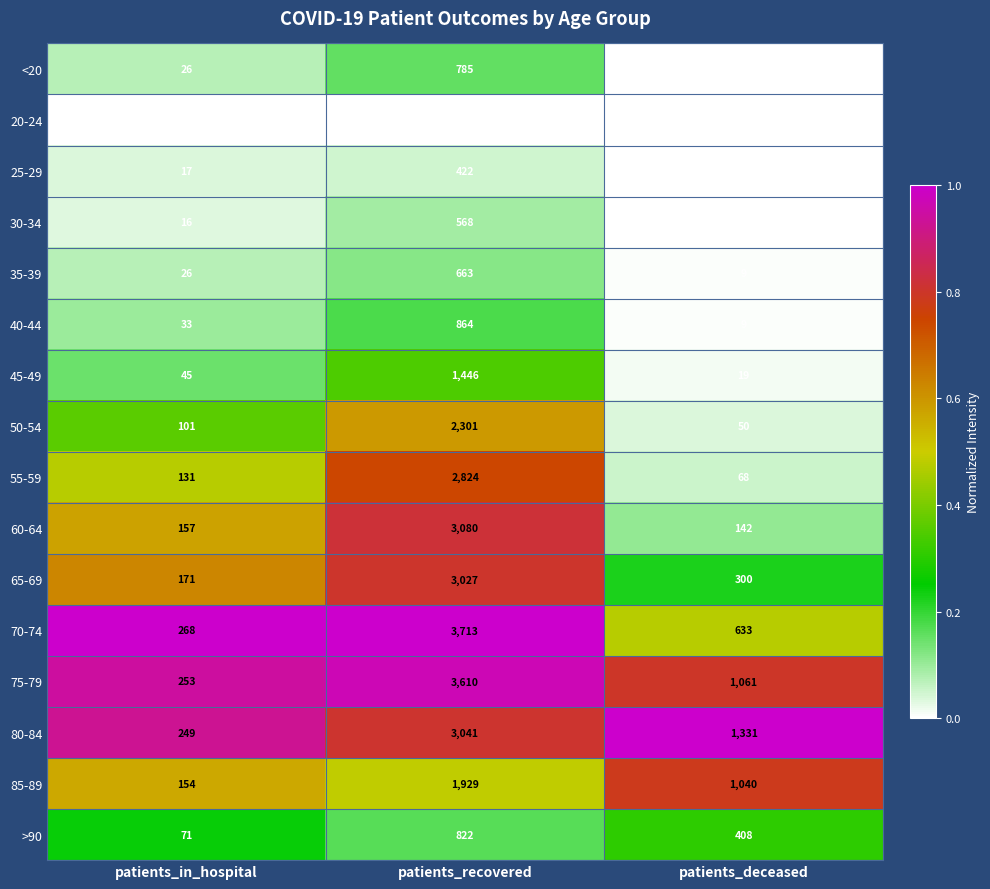

What is the sum of all 30-34 values?

587